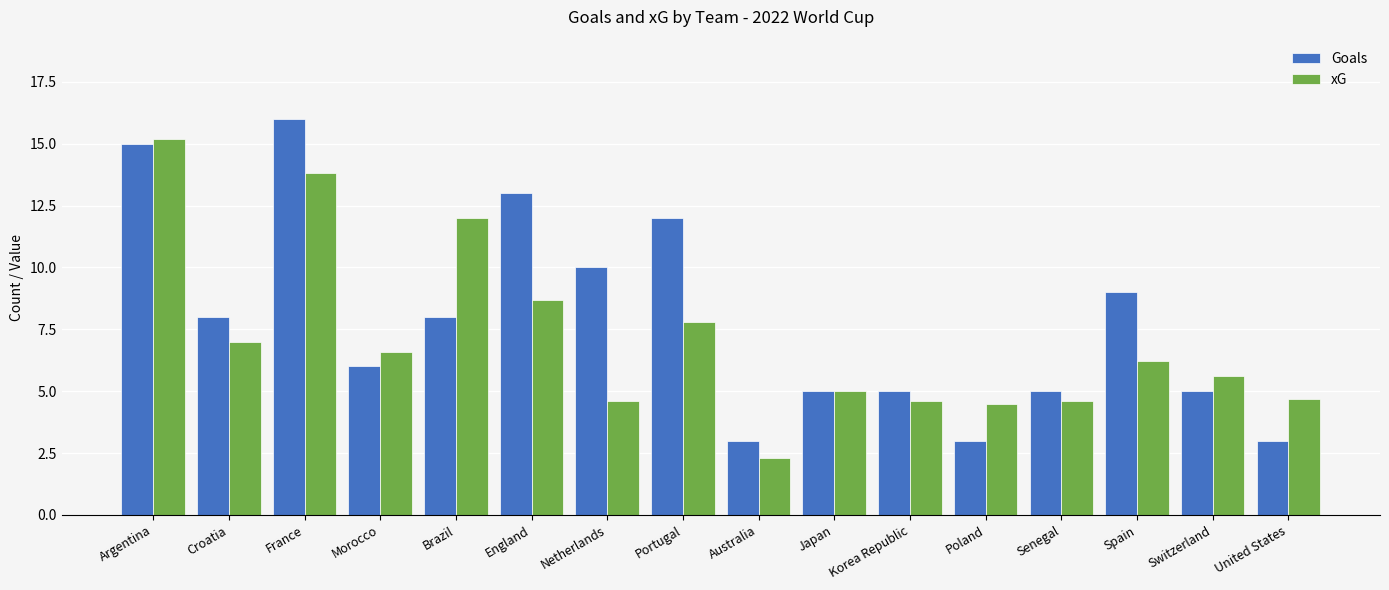

Which series changed the most between England and Poland?

Goals